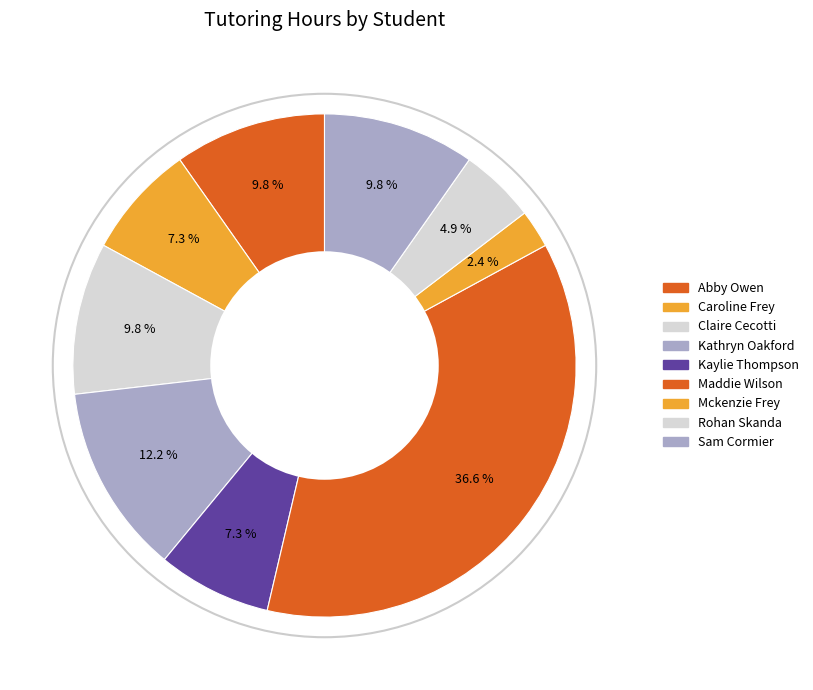

To the nearest percent, what portion does Kaylie Thompson represent?

7%